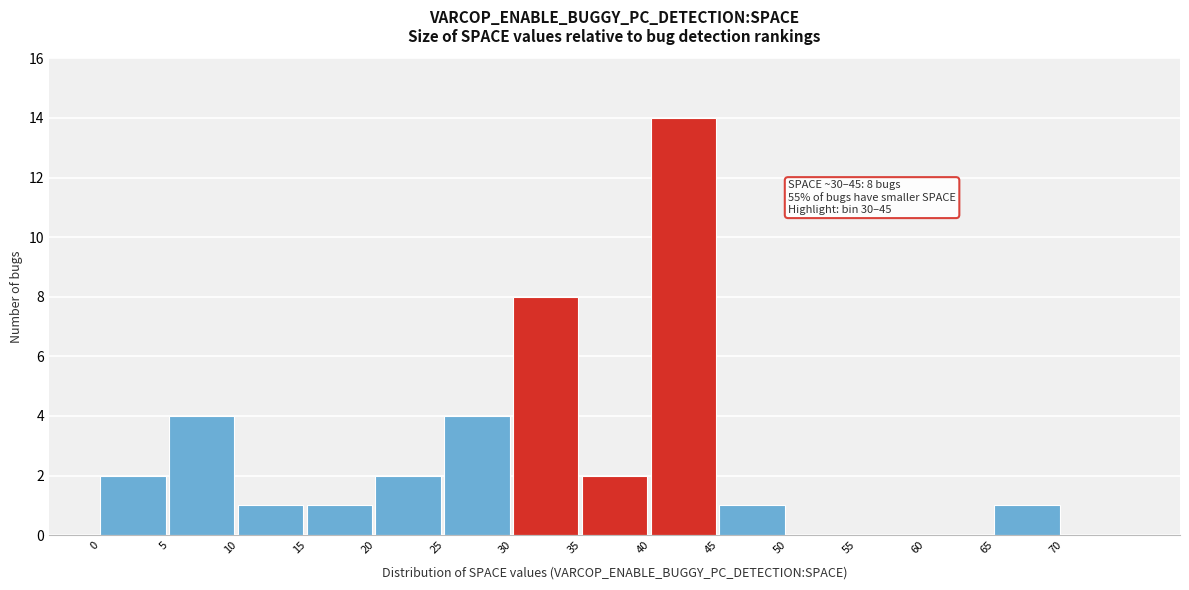

Which range on the x-axis has the tallest bar?

40 to 45